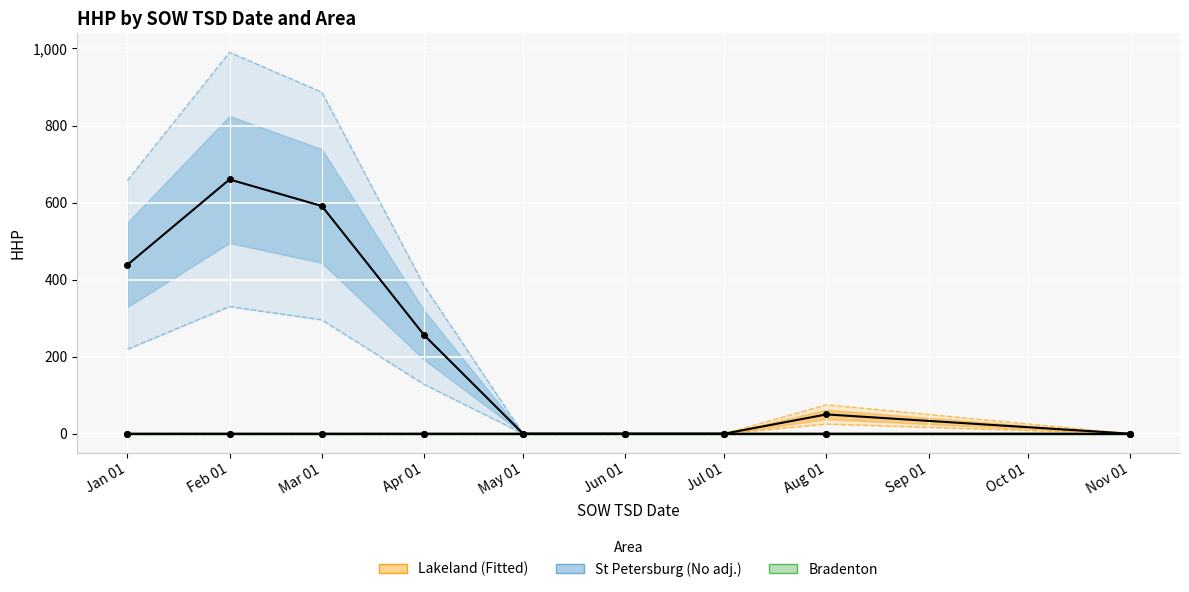

What is the approximate value of St Petersburg HHP at Mar 01, to the nearest 100?

600